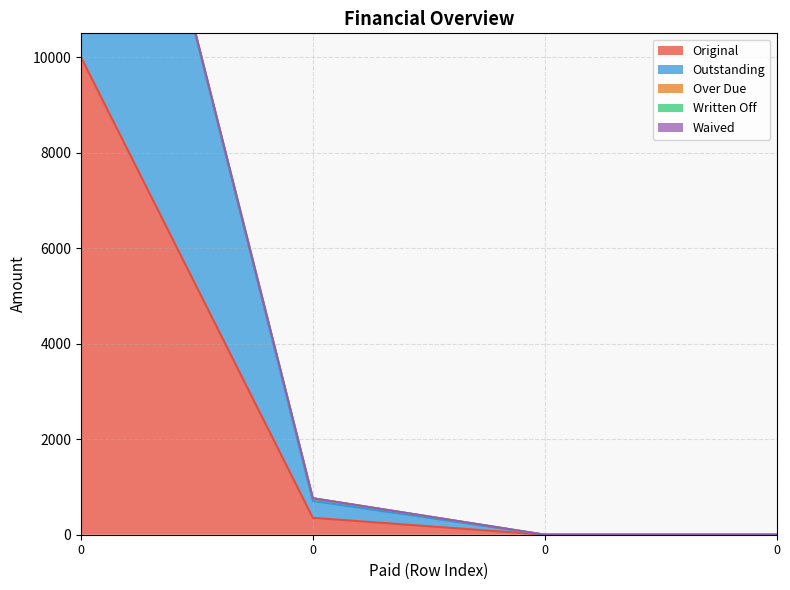

True or false: Over Due and Written Off cross at least once.

False